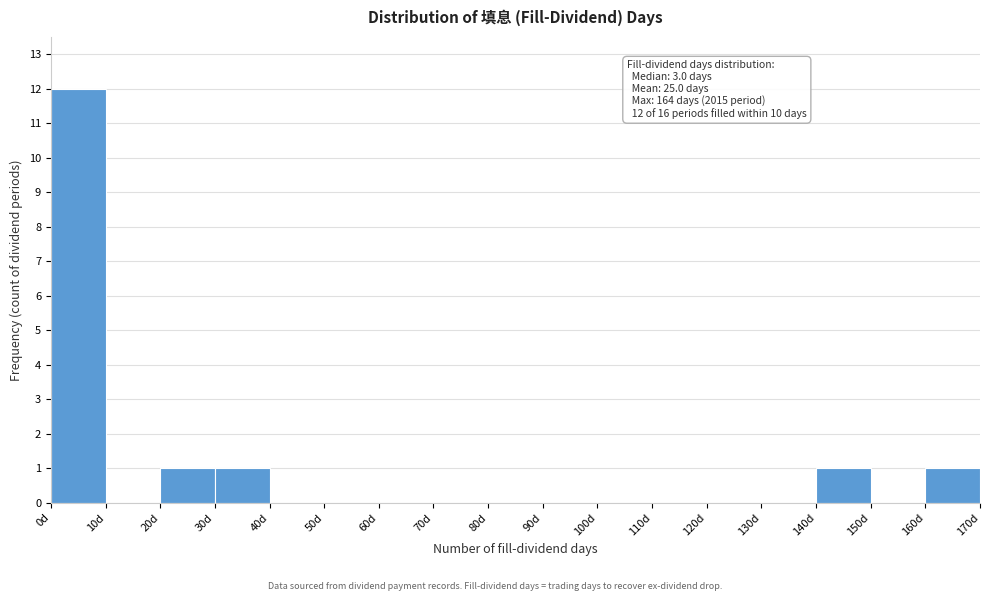

Which range on the x-axis has the tallest bar?

0 to 10